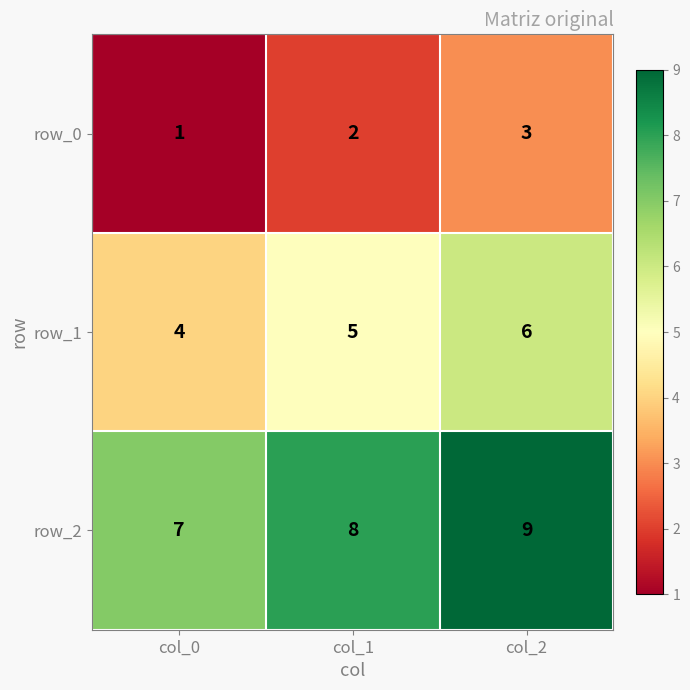

Is the value of row_2 at col_1 greater than the value of row_1 at col_0?

Yes